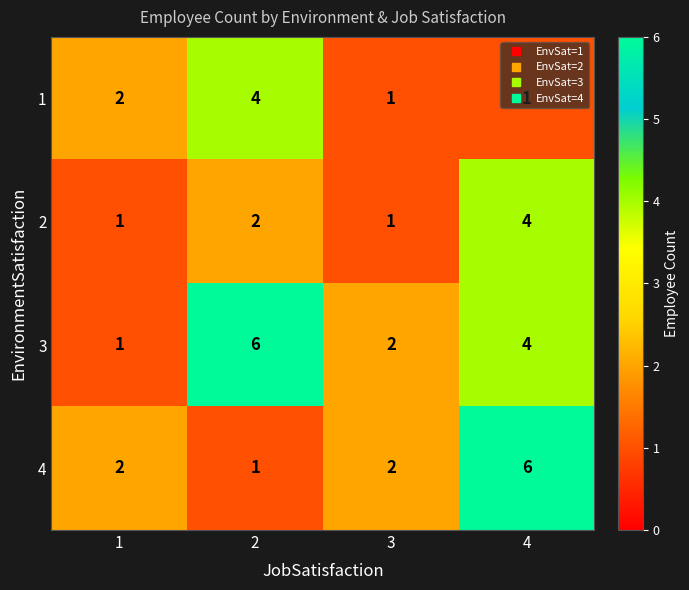

Rank the series at 2 from lowest to highest value.

4, 2, 1, 3